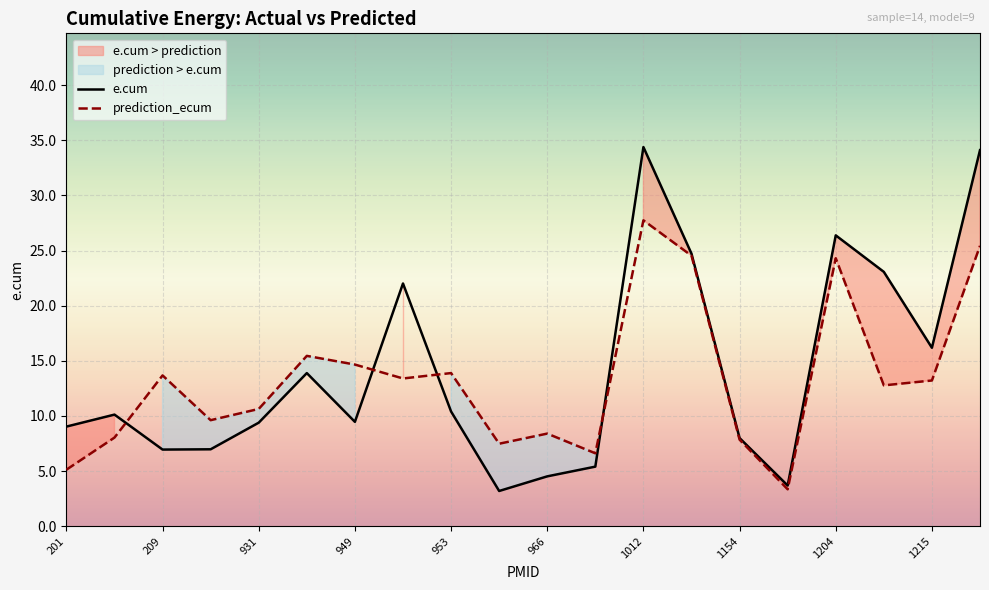

Which series has the widest spread of values?

e.cum